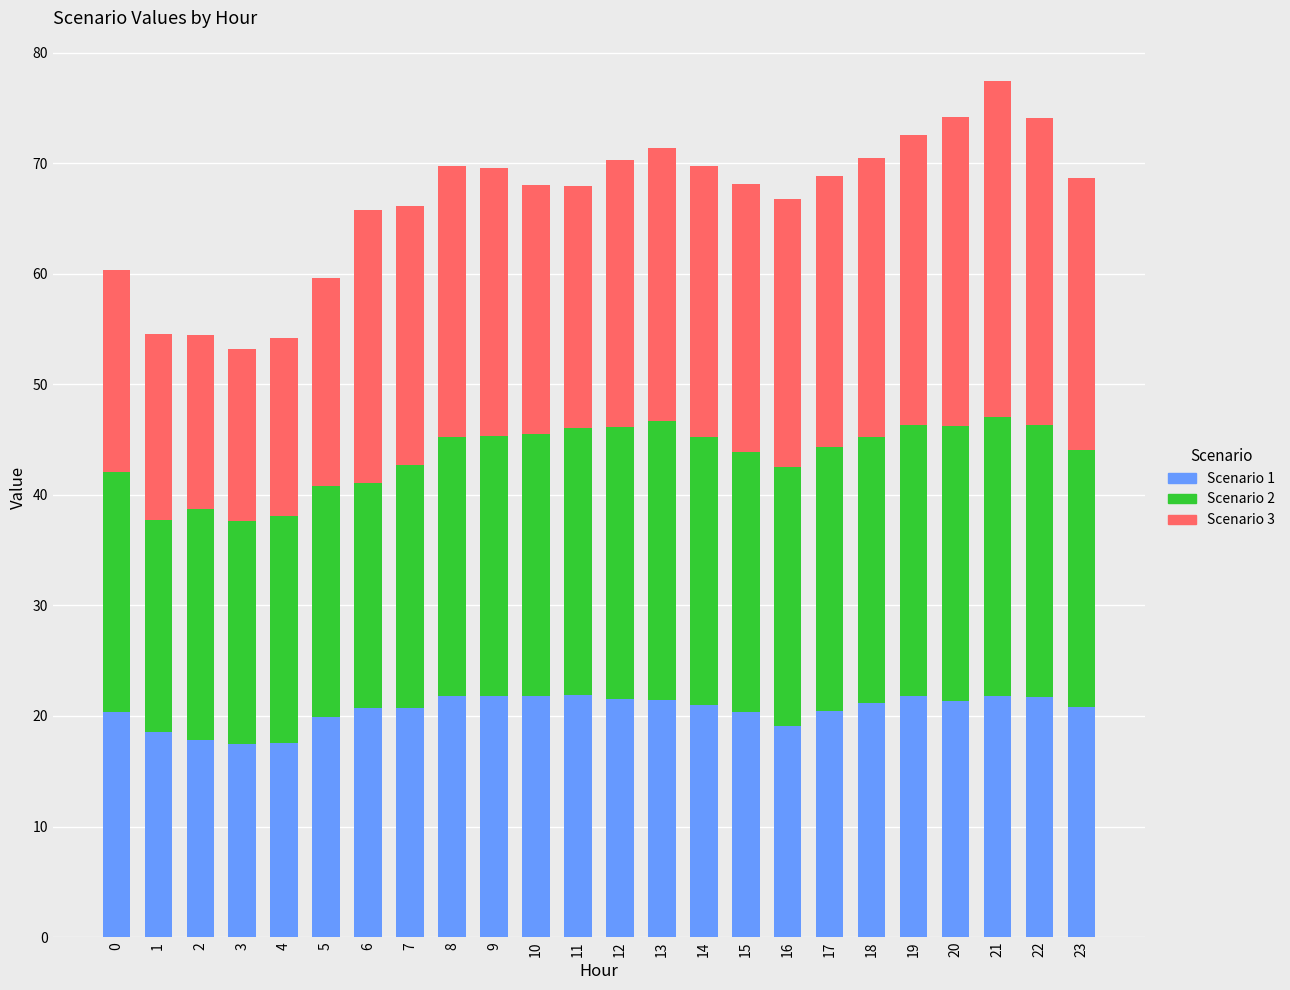

What is the total value across all series at 20?

74.2